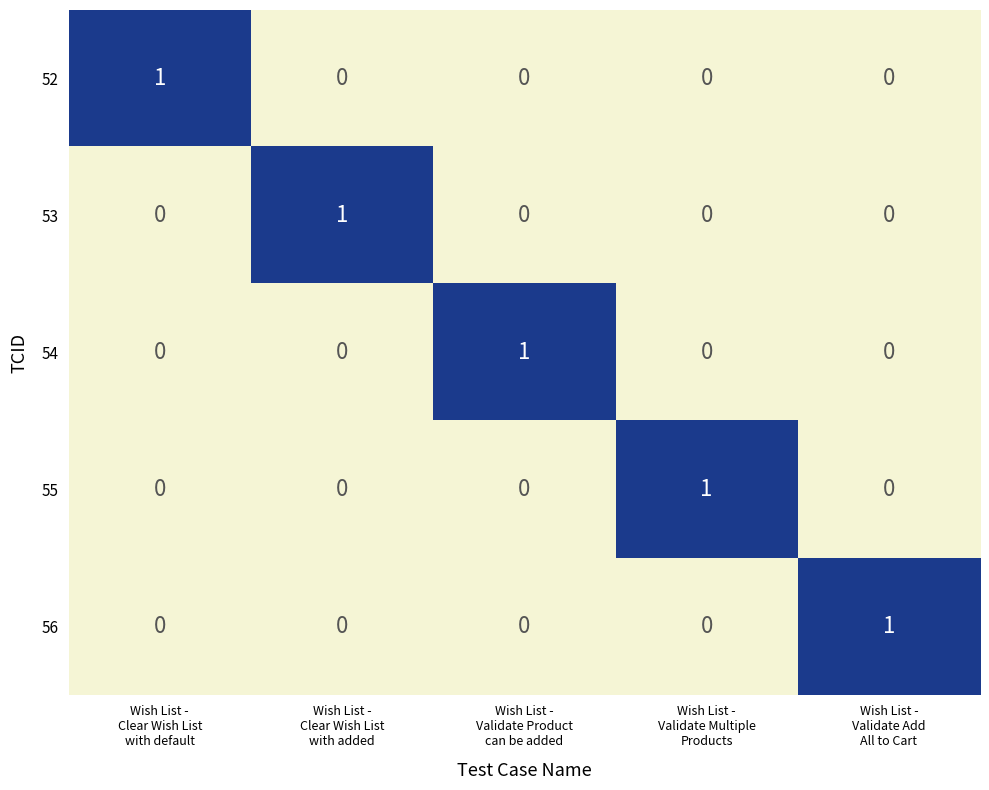

Count the 52 values in the range 0 to 1.

5